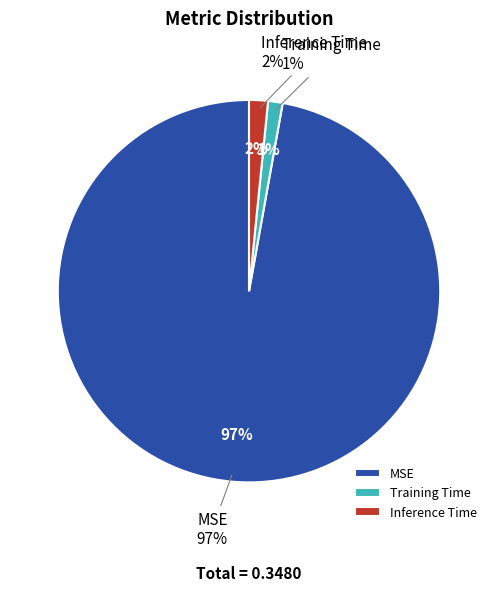

Is it true that Inference Time is 2% of the pie?

True